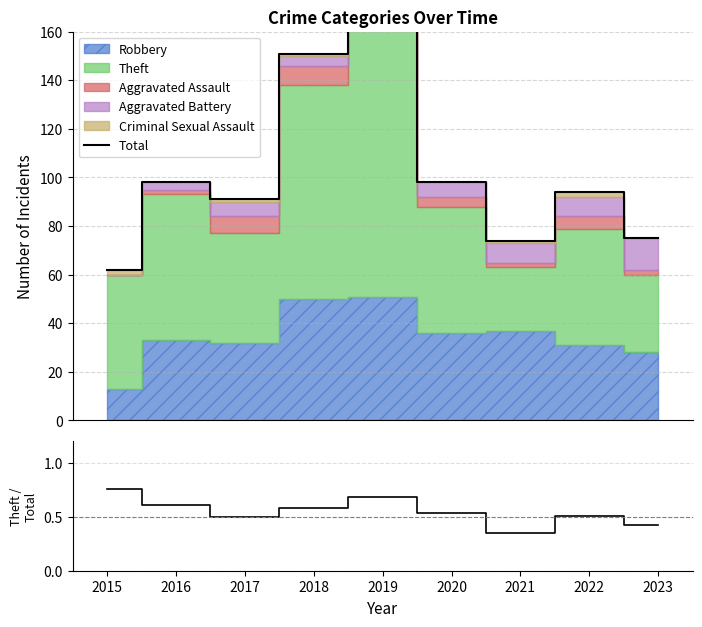

What is the difference between the Total values at 2019 and 2017?

99.0